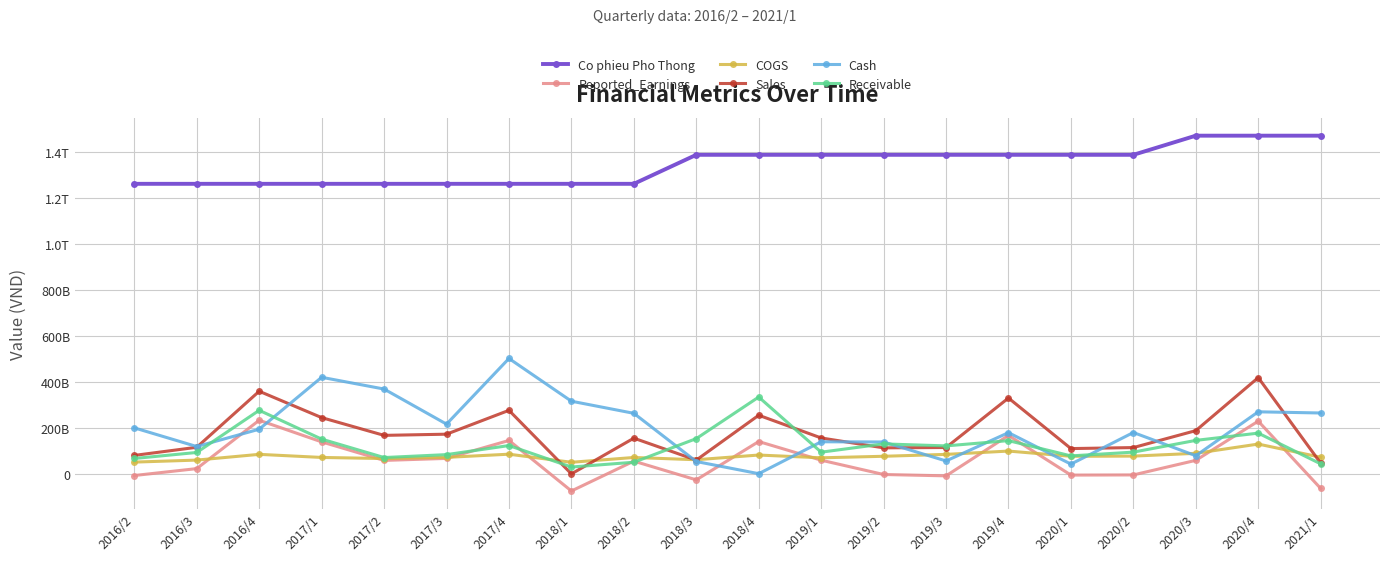

Is this an area chart (filled region under the line)?

No